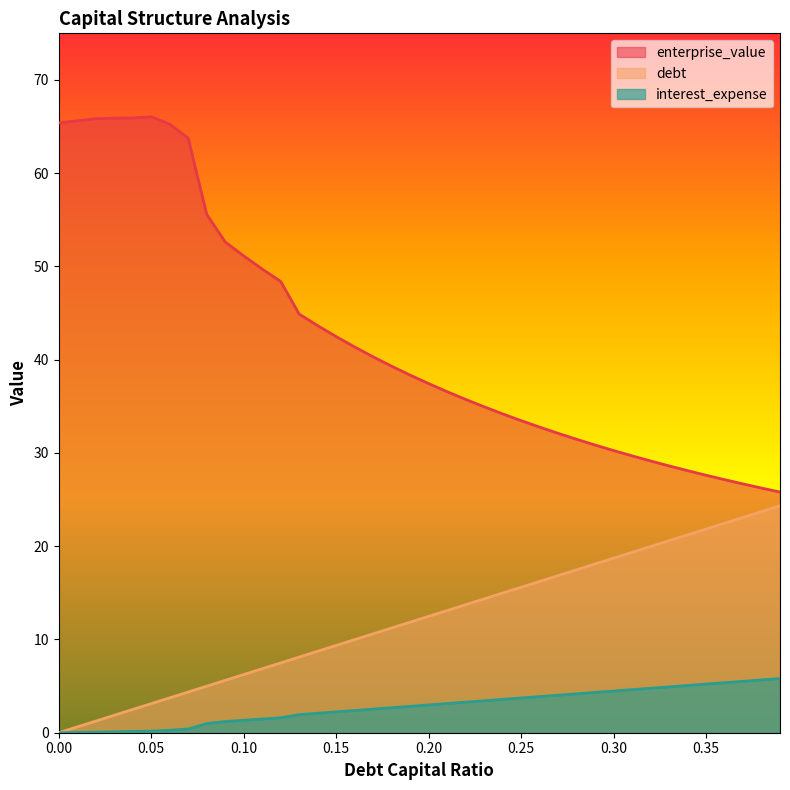

Between 0.01 and 0.34, which series saw the biggest shift?

enterprise_value